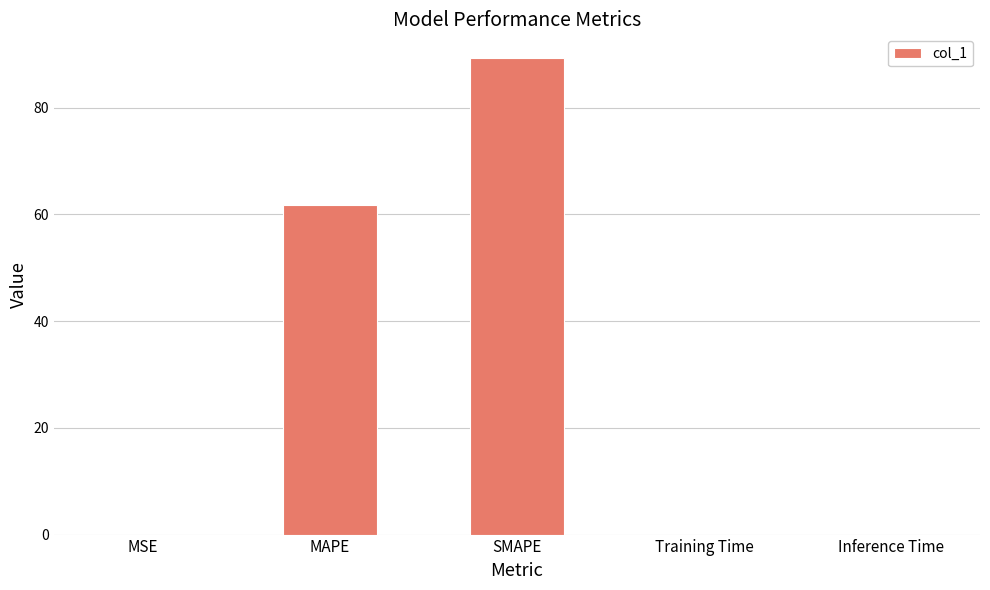

What is the approximate value at MAPE?

61.7